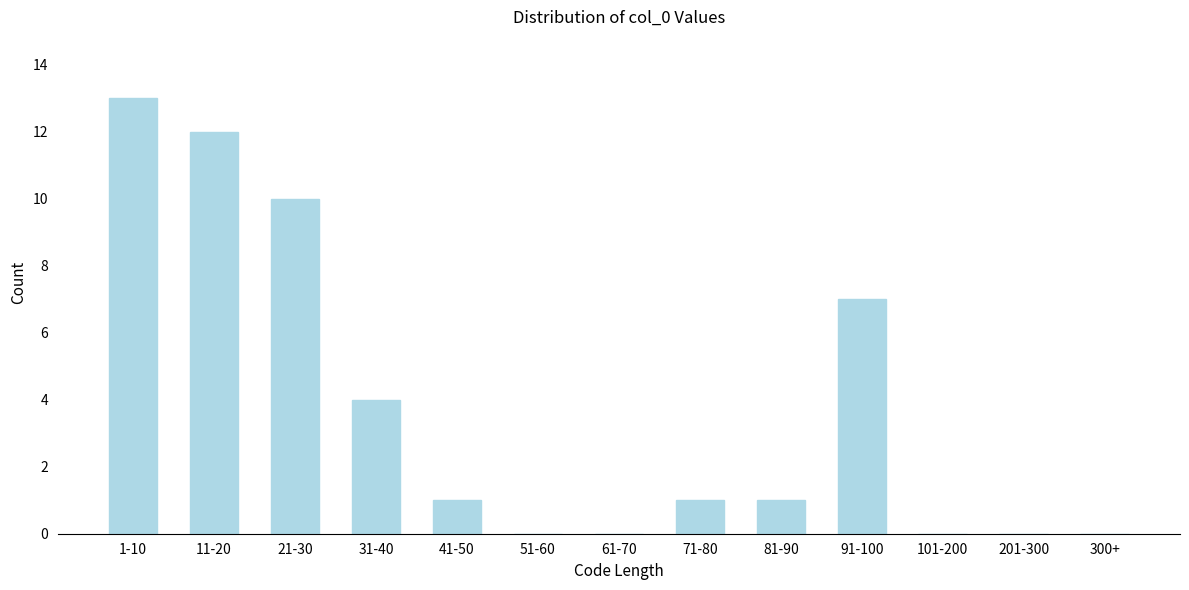

Reading right to left, what are all the values shown in this chart?

300+=0	201-300=0	101-200=0	91-100=7	81-90=1	71-80=1	61-70=0	51-60=0	41-50=1	31-40=4	21-30=10	11-20=12	1-10=13